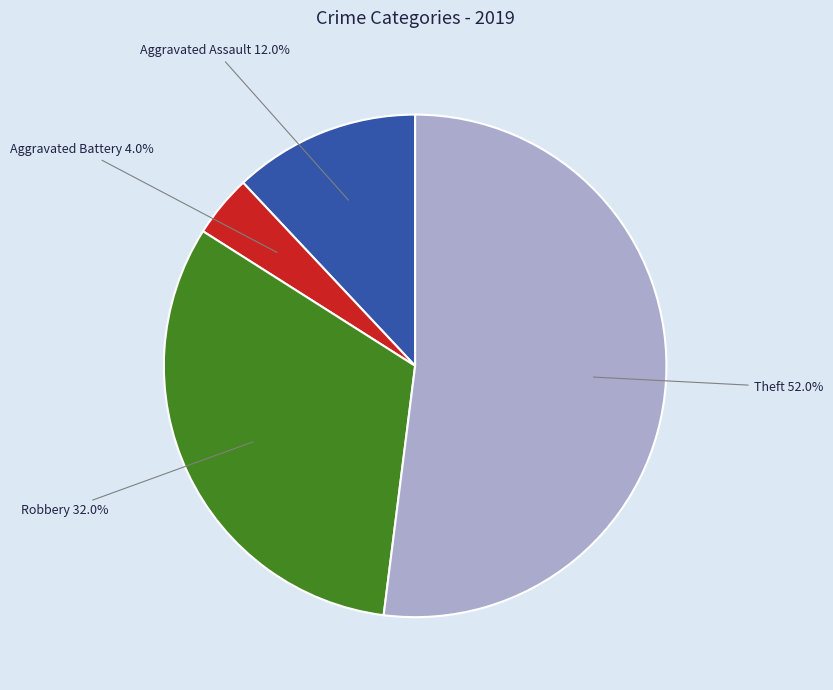

To the nearest percent, what percentage of the pie is Robbery?

32%